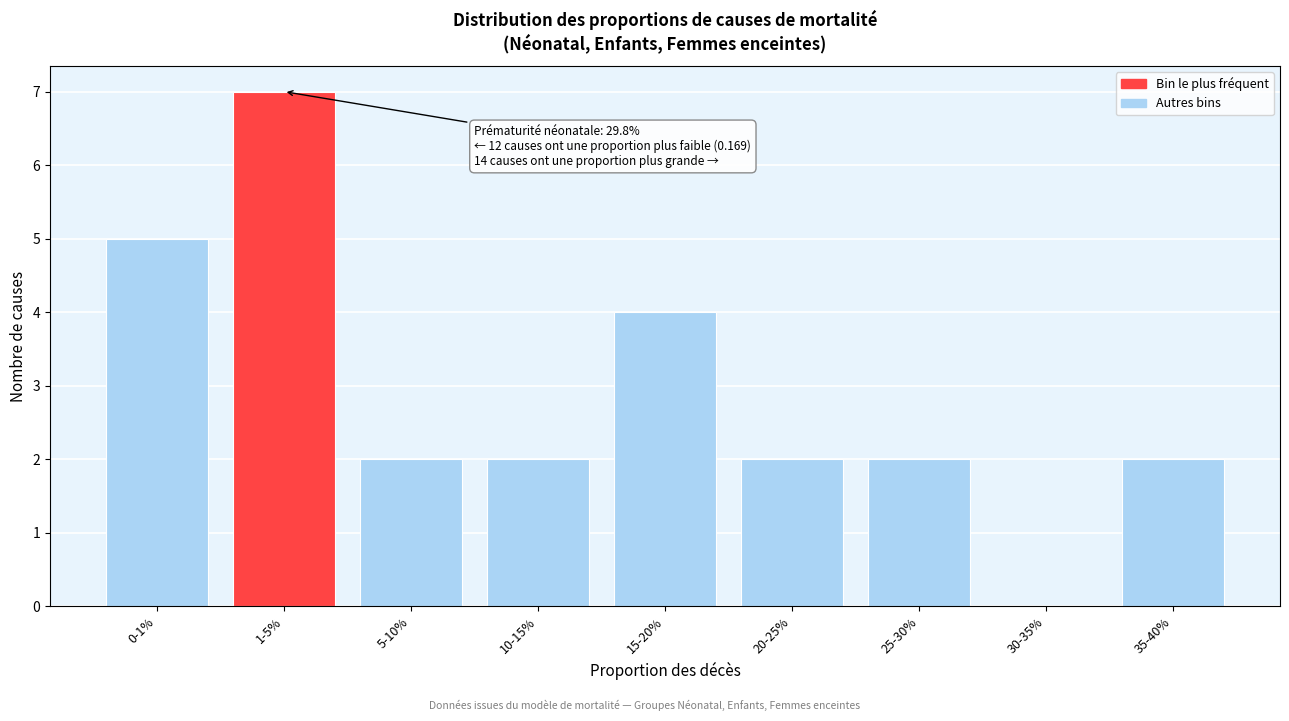

Reading left to right, transcribe all the data shown in this chart.

0-1%=5	1-5%=7	5-10%=2	10-15%=2	15-20%=4	20-25%=2	25-30%=2	30-35%=0	35-40%=2